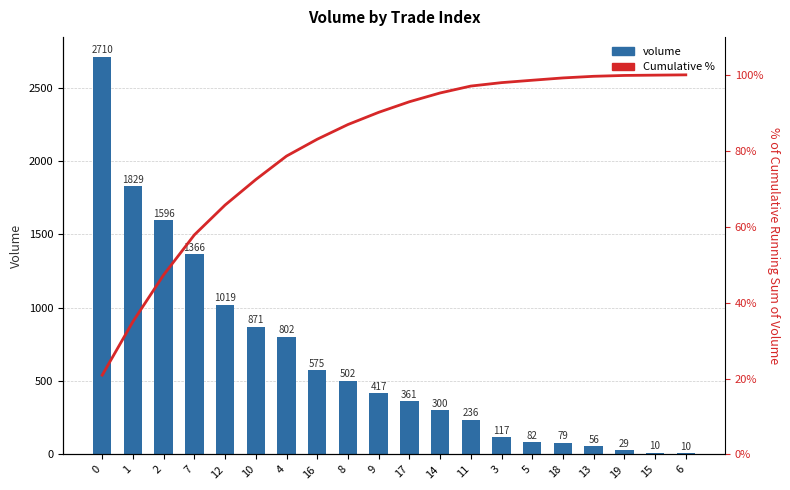

Rank the series at 13 from lowest to highest value.

volume, Cumulative %